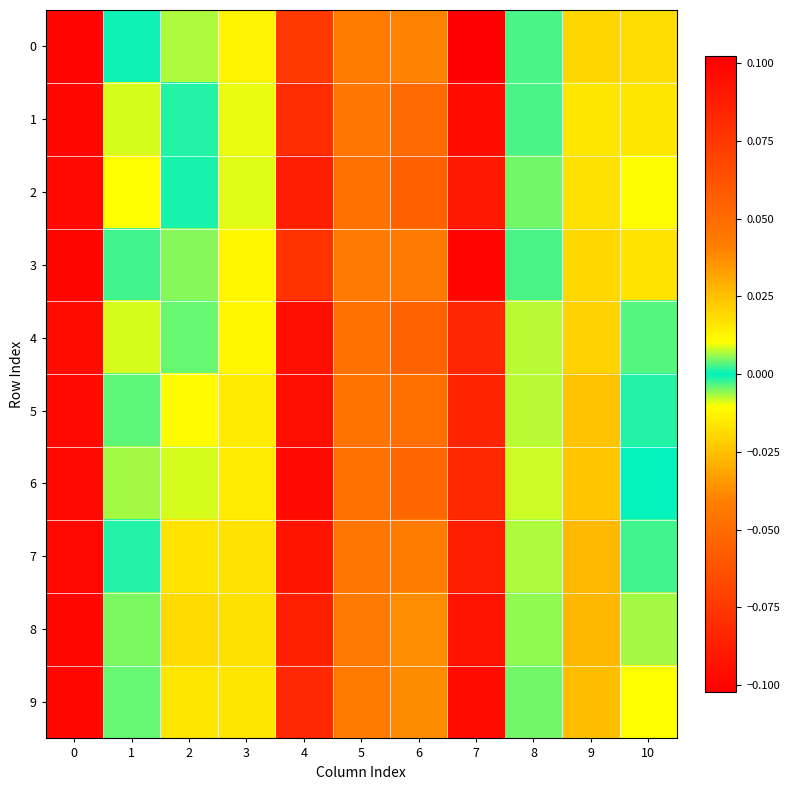

Which has a higher value, 1 or 6?

6